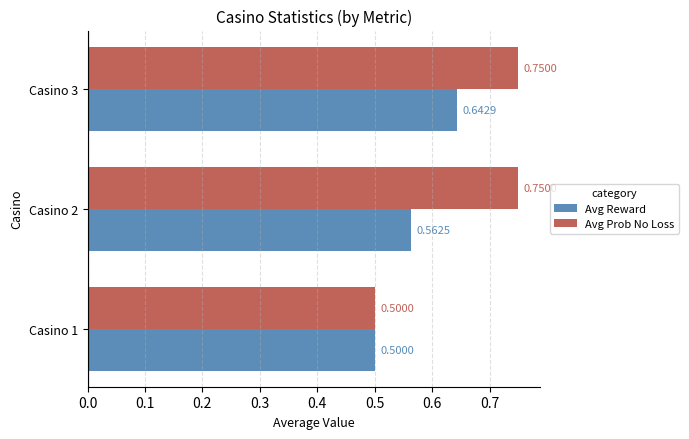

Between Casino 1 and Casino 3, which series saw the biggest shift?

Avg Prob No Loss